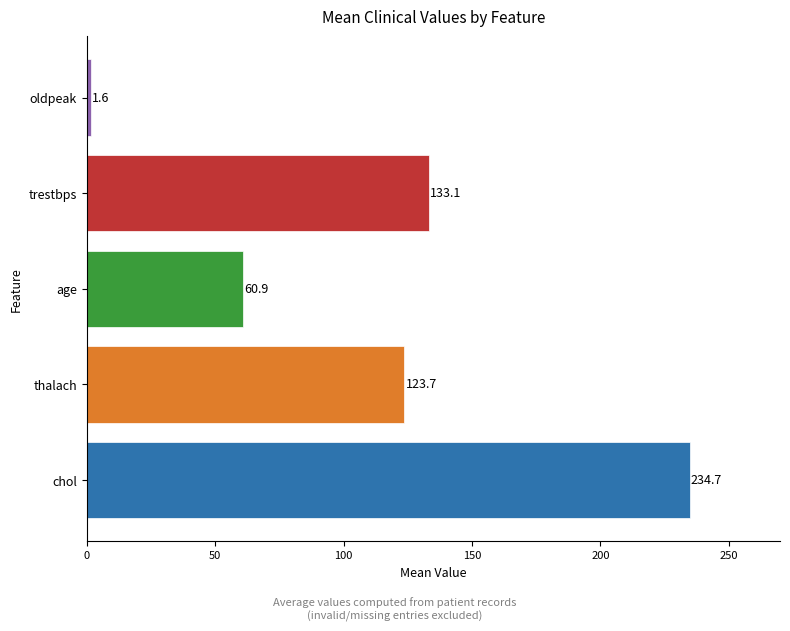

Rank the categories by value from highest to lowest.

chol, trestbps, thalach, age, oldpeak